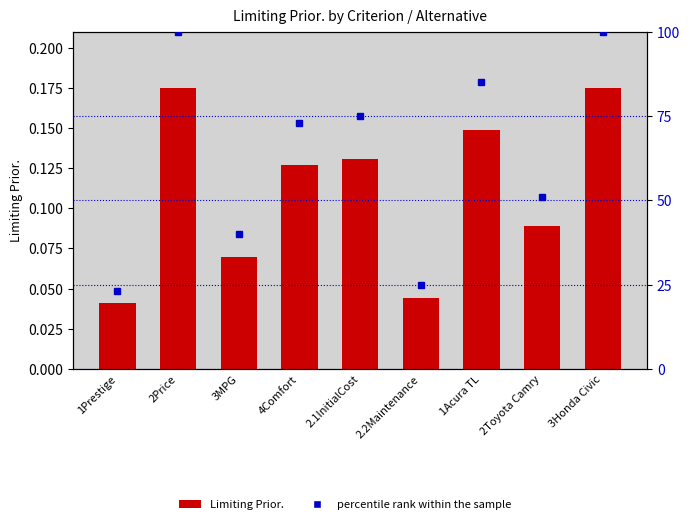

What is the difference between the maximum and second lowest values in the Limiting Prior. series?

0.1